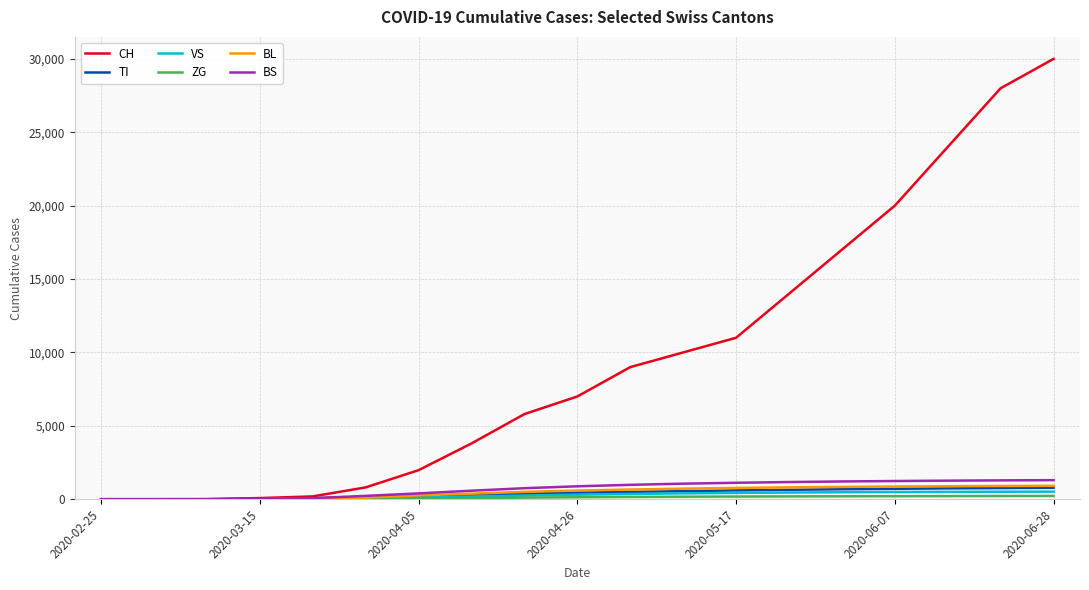

Which series has the largest total across all categories?

CH